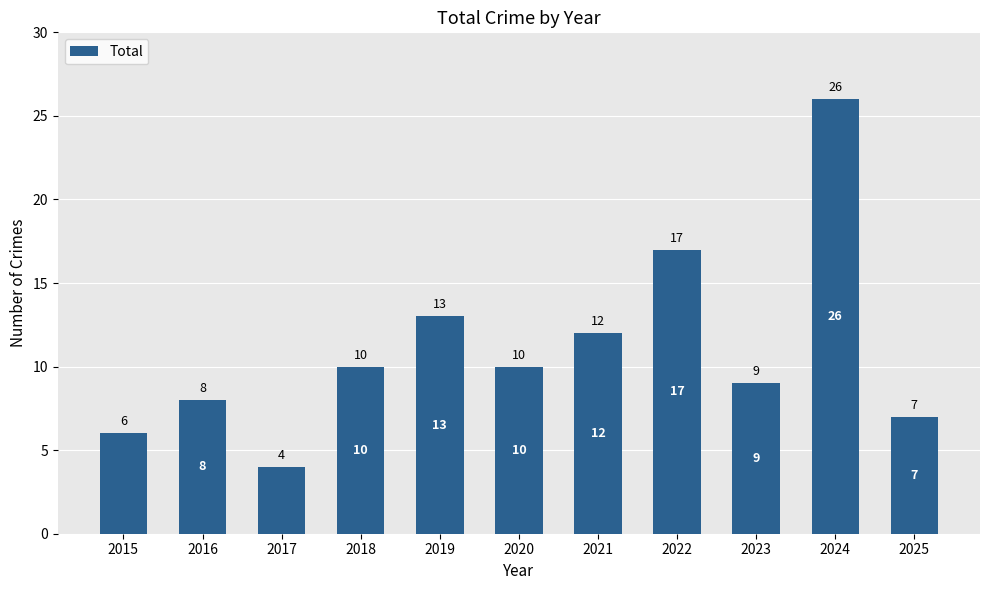

What is the difference between the maximum and second lowest values?

20